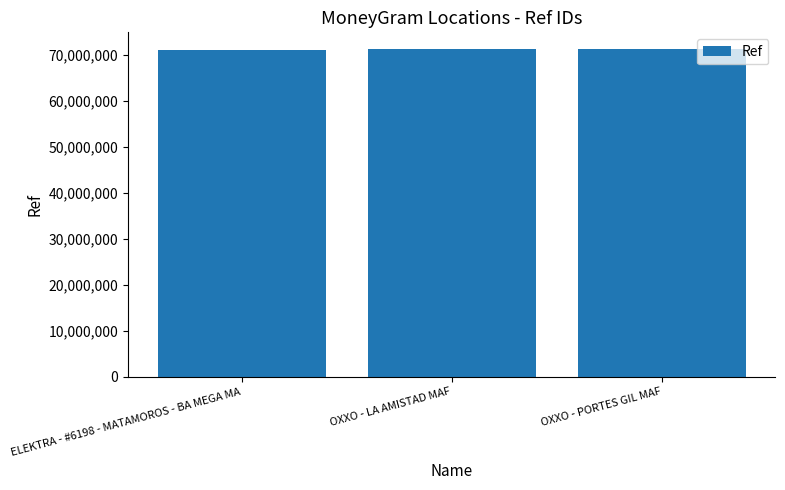

What is the difference between the maximum and second lowest values?

381